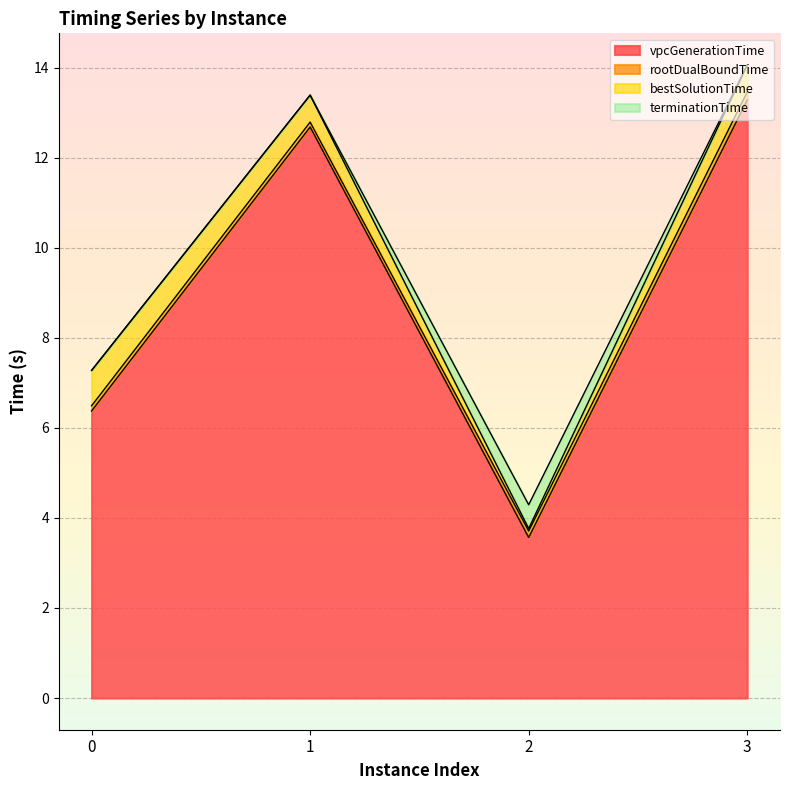

True or false: terminationTime has more than 1 interior local peaks.

False